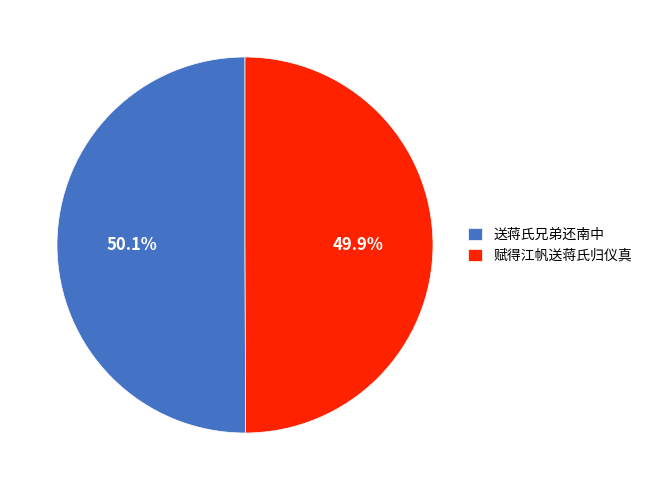

To the nearest percent, what percentage of the pie is 送蒋氏兄弟还南中?

50%